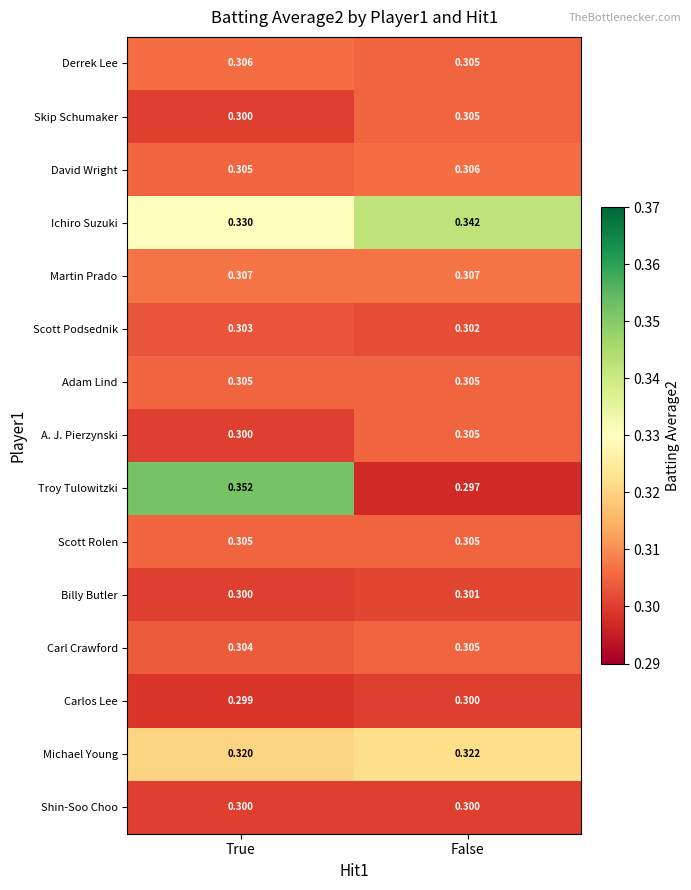

Which series has the largest total across all categories?

Ichiro Suzuki